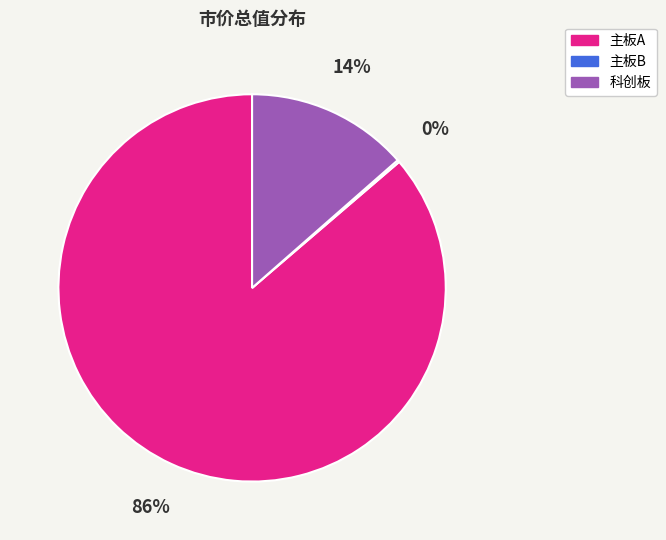

To the nearest percent, what portion does 科创板 represent?

14%